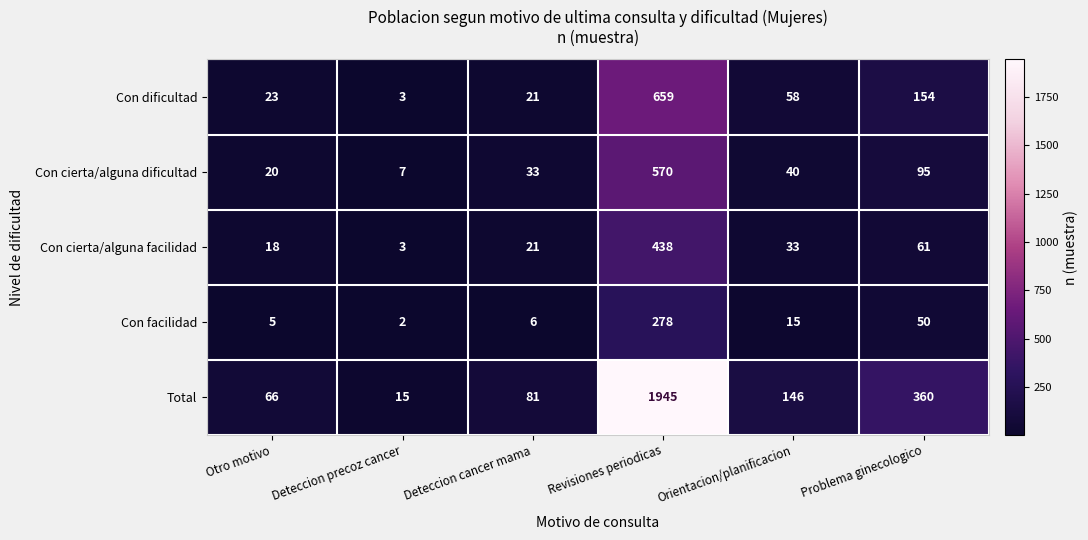

Rank the categories by Con cierta/alguna facilidad value from highest to lowest.

Revisiones periodicas, Problema ginecologico, Orientacion/planificacion, Deteccion cancer mama, Otro motivo, Deteccion precoz cancer